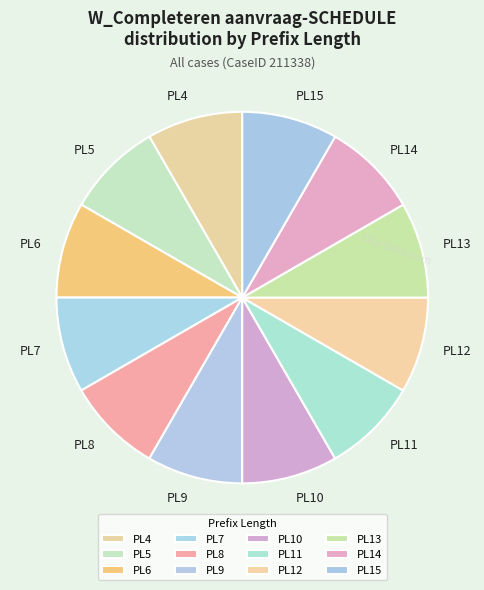

Is there any slice that represents more than half of the pie?

No